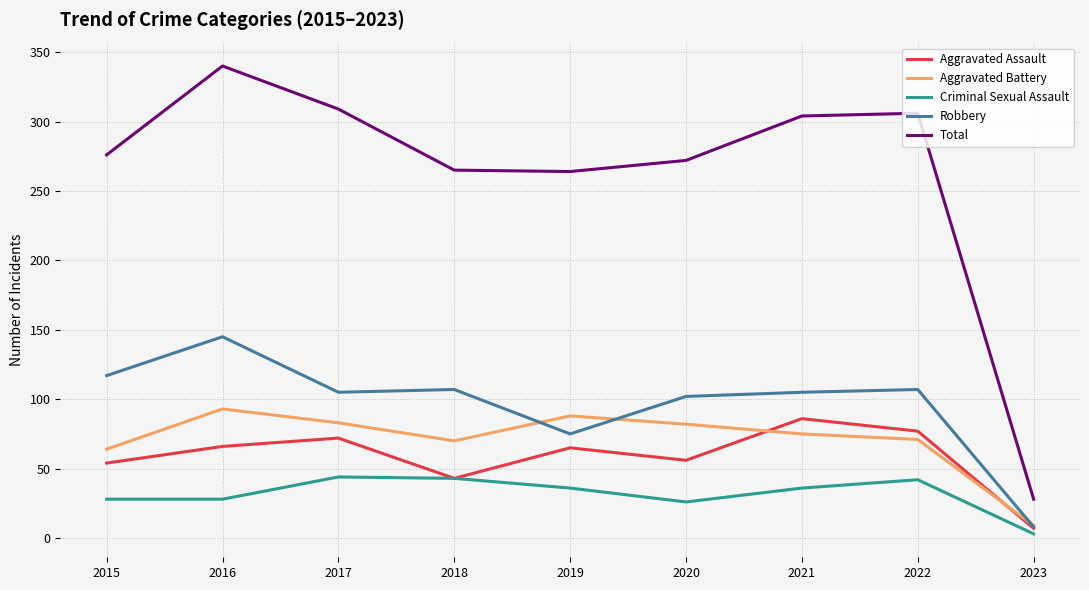

What is the spread (max minus min) of values at 2022?

264